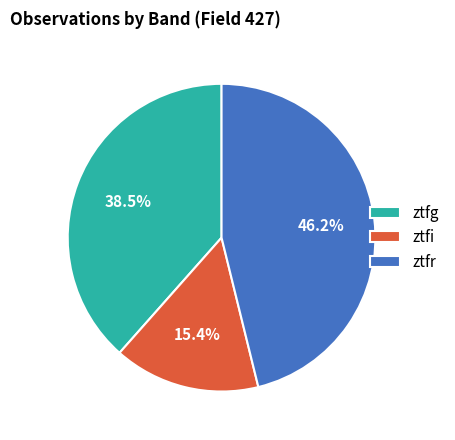

What is the ratio of the value at ztfi to the value at ztfr?

0.3